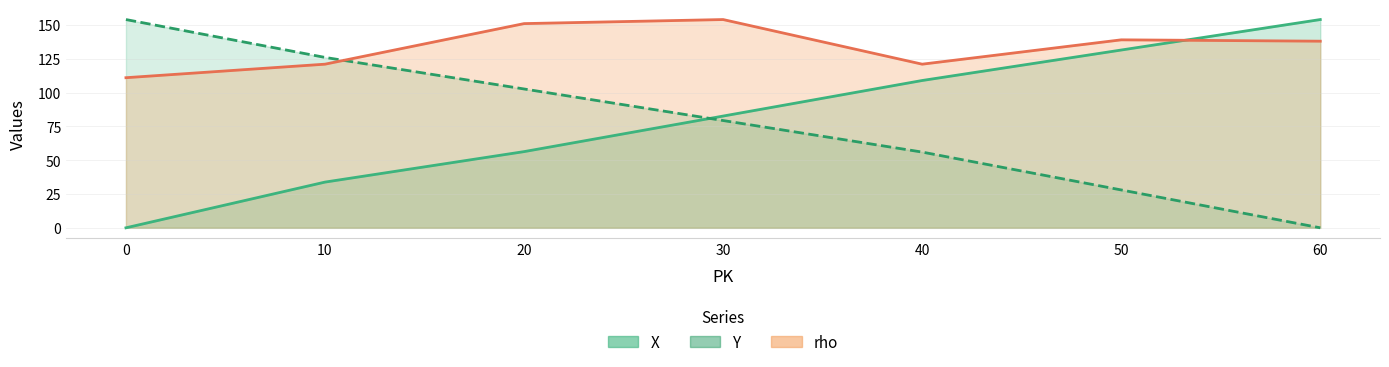

How many values in the rho series exceed 138?

3